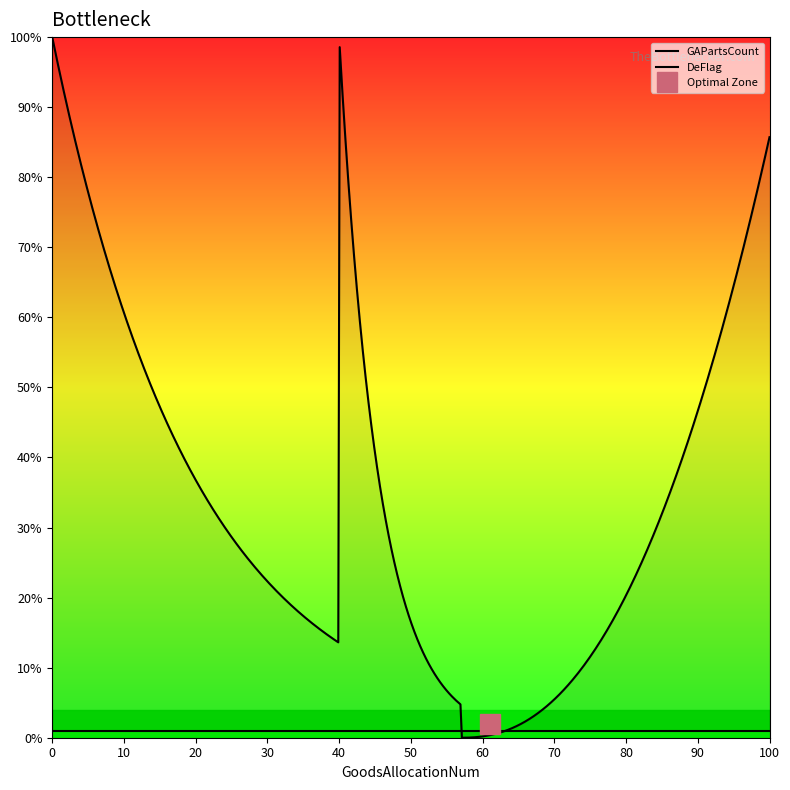

Is it true that GAPartsCount equals 130 at 40?

False